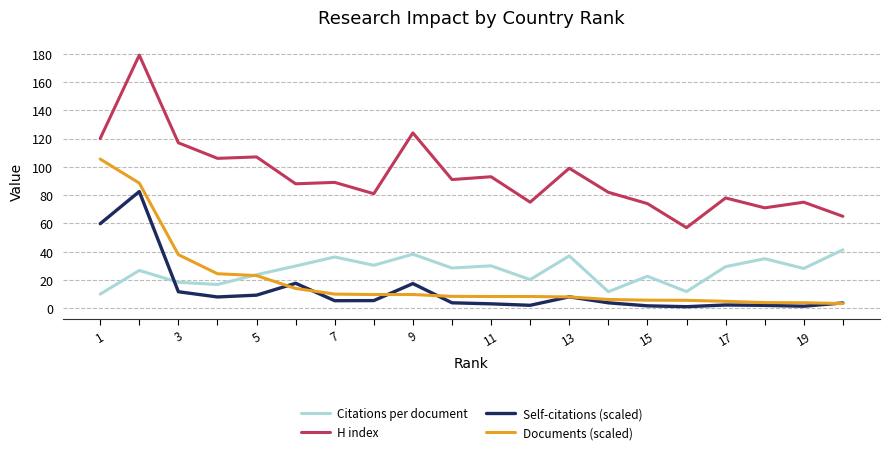

True or false: Self-citations (scaled) and Citations per document intersect in this chart.

True